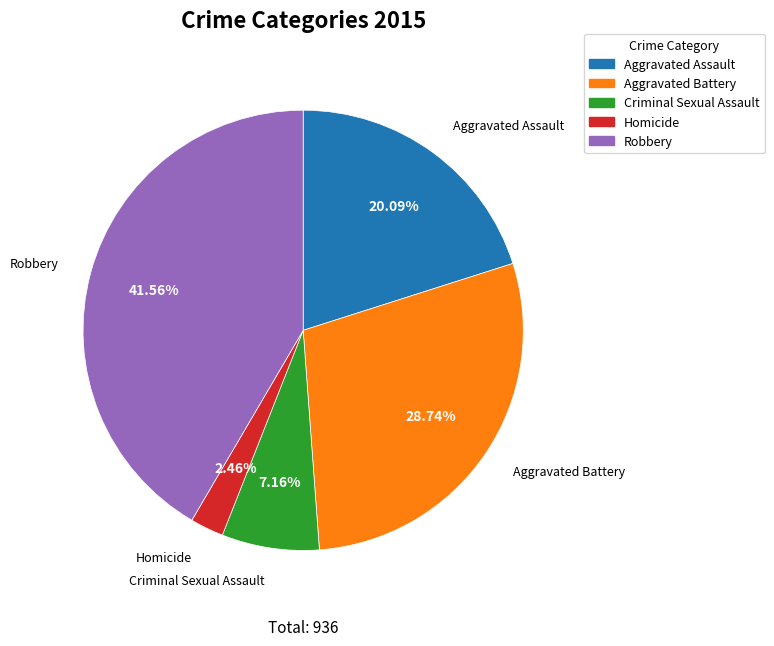

What percentage is the Aggravated Assault slice, to the nearest percent?

20%